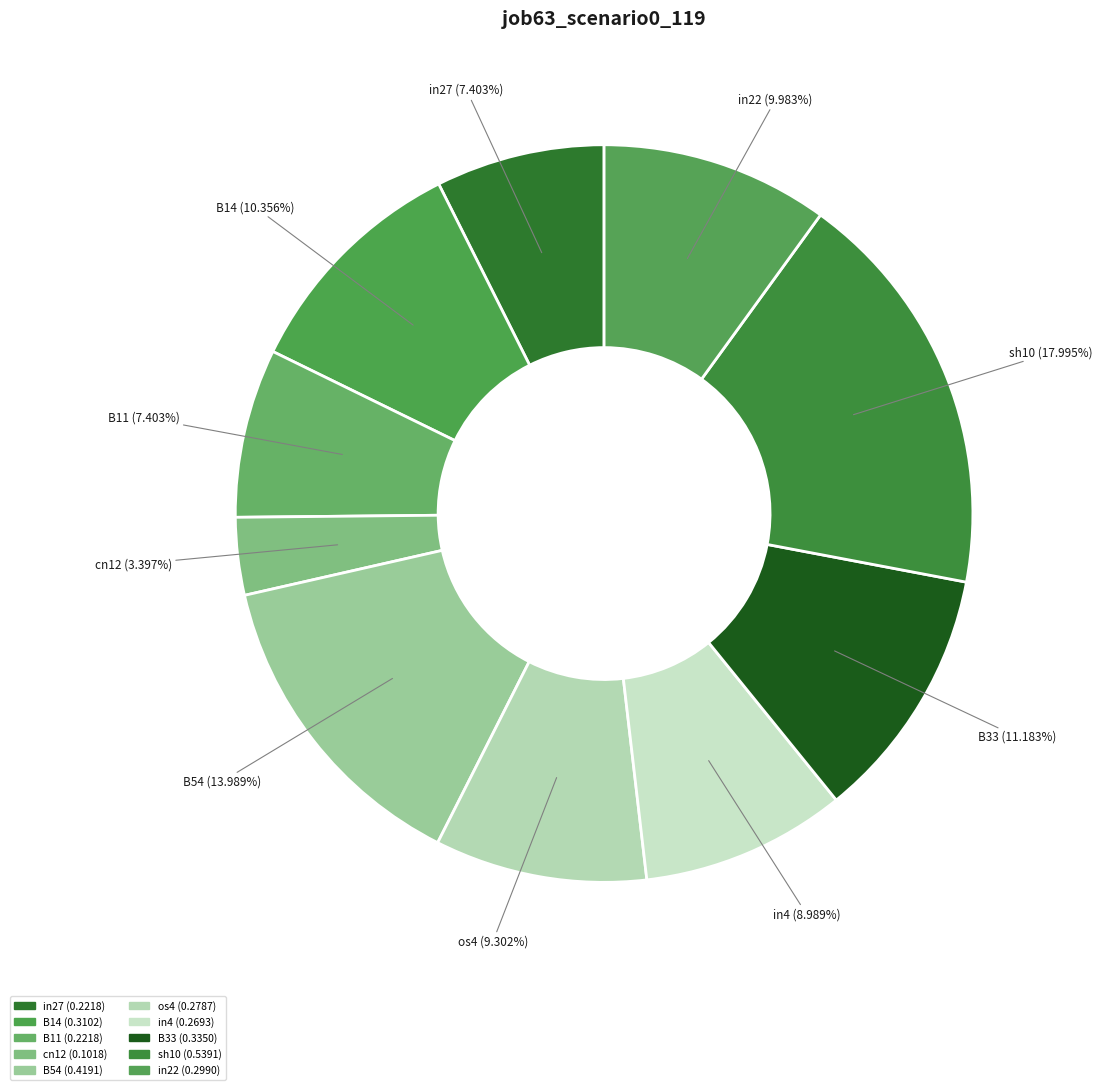

What is the largest slice in the pie chart?

sh10